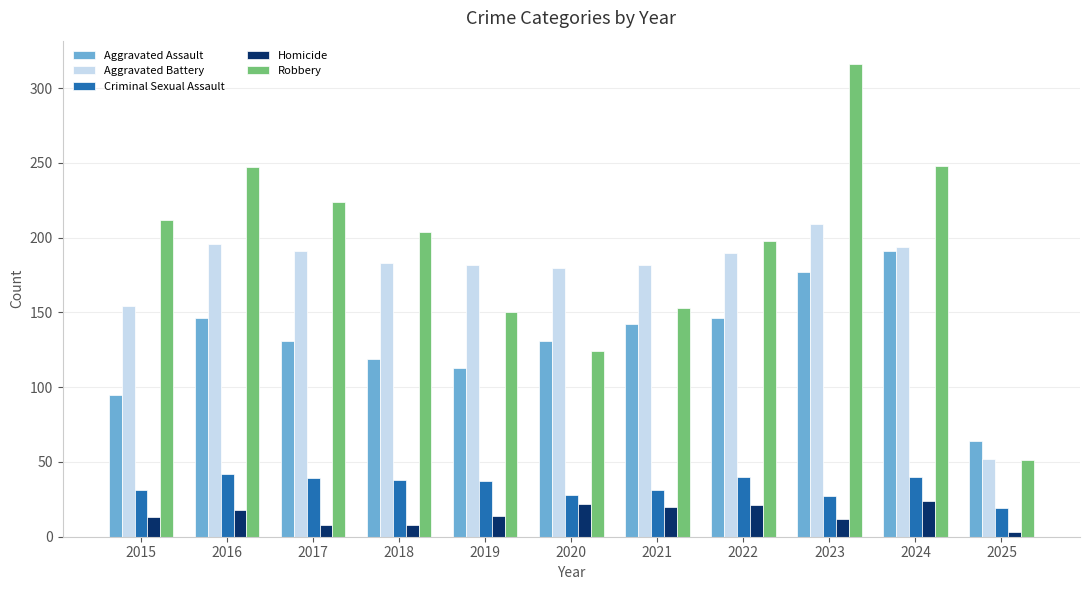

The Aggravated Assault series shows 146 at 2022. True or false?

True